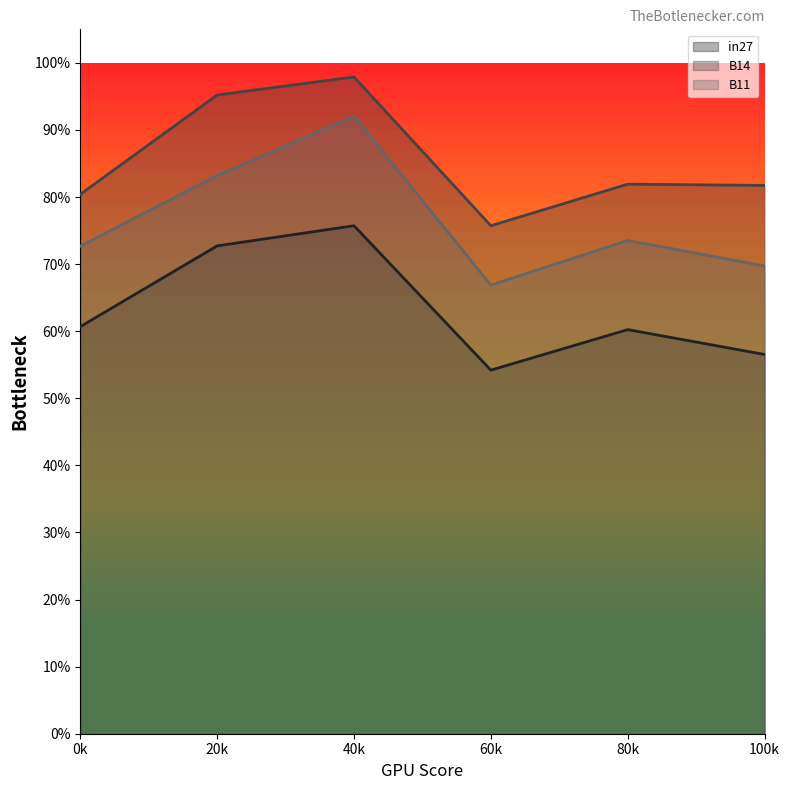

Where is B14 nearest to the value 0?

60k